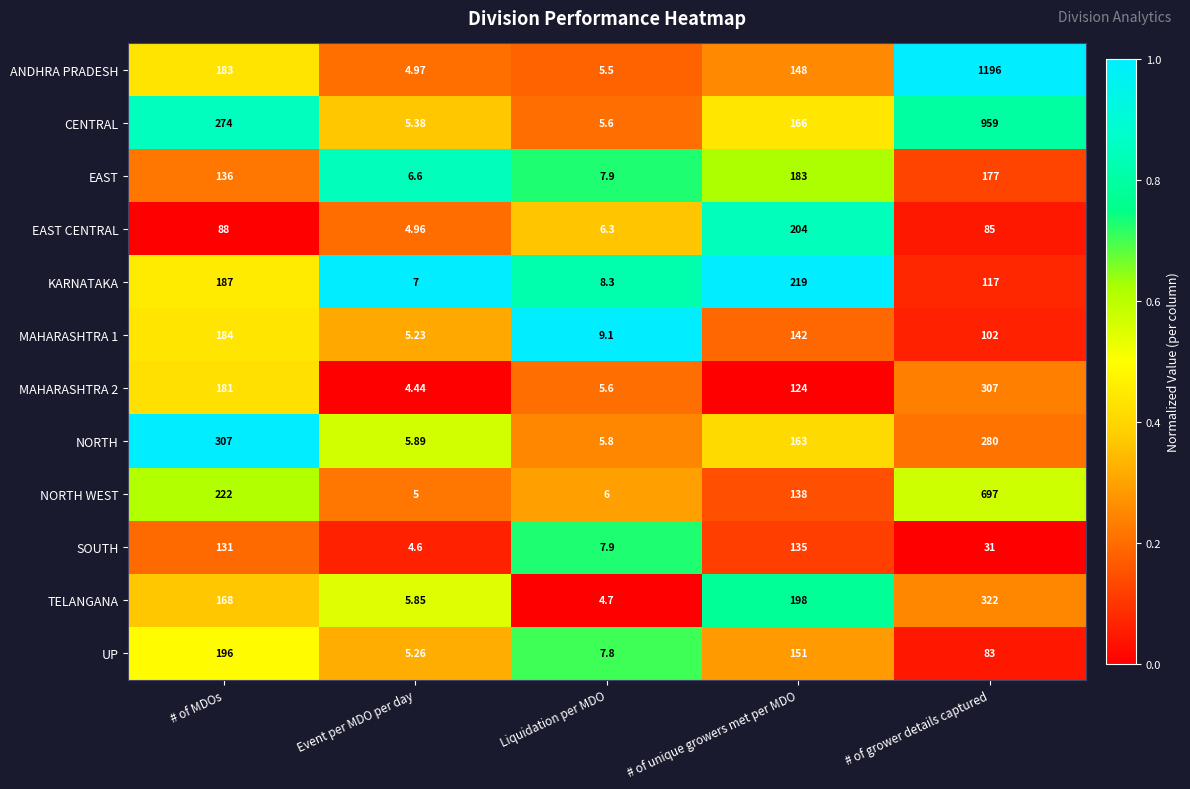

How many distinct data groups are displayed?

12